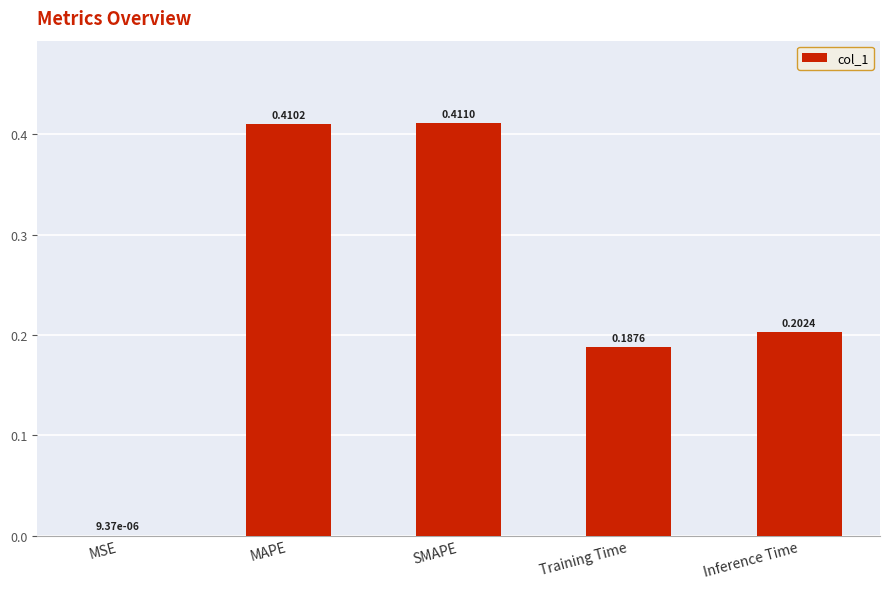

Are the bars grouped side by side (vs. stacked)?

No